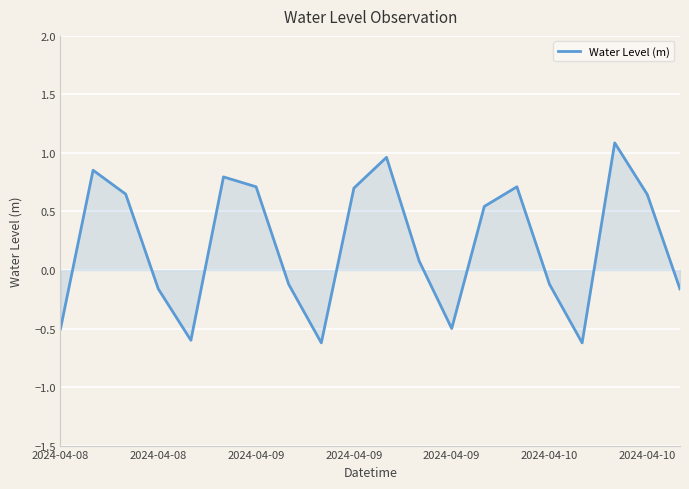

What is the difference between the maximum and minimum values?

1.7